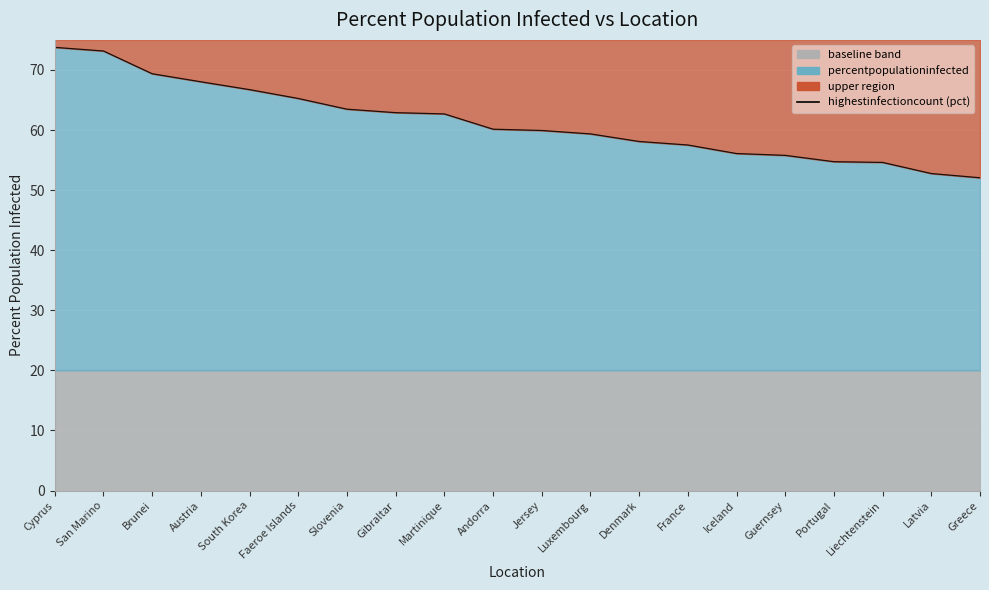

List the labels in order of value, smallest first.

Greece, Latvia, Liechtenstein, Portugal, Guernsey, Iceland, France, Denmark, Luxembourg, Jersey, Andorra, Martinique, Gibraltar, Slovenia, Faeroe Islands, South Korea, Austria, Brunei, San Marino, Cyprus